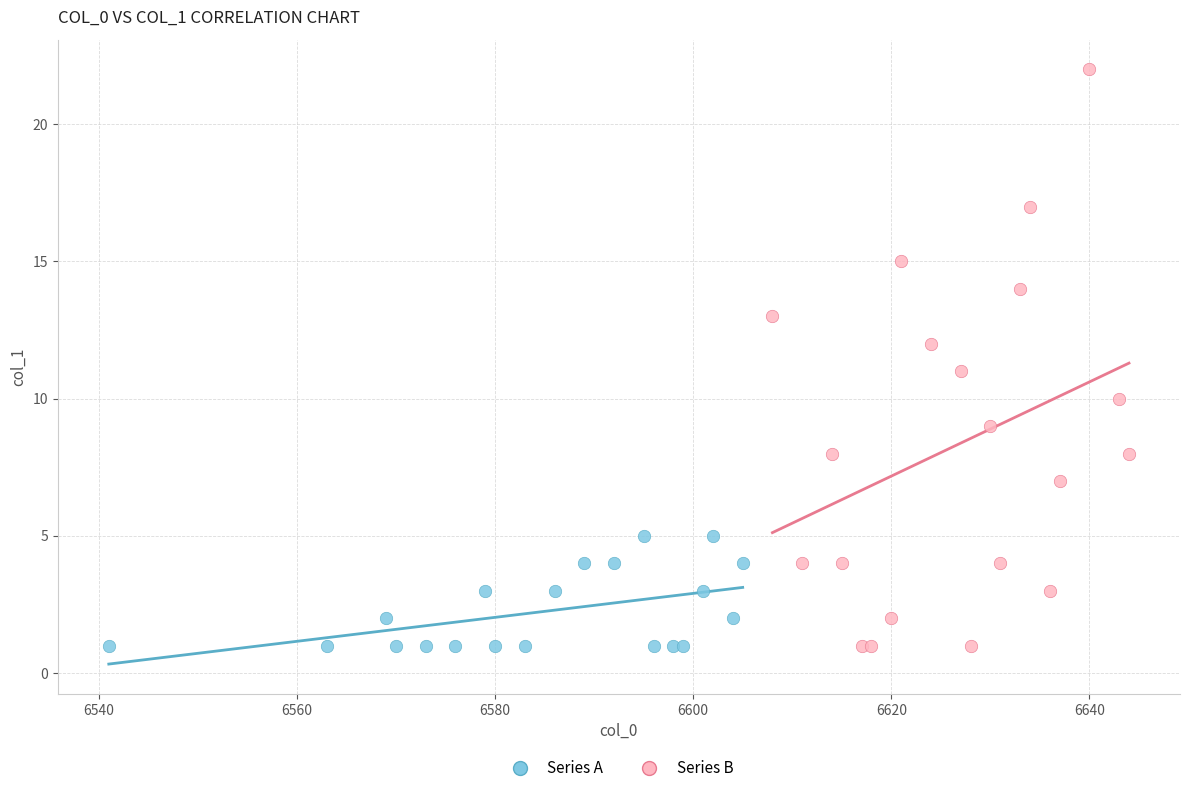

Which series has the widest spread of Y values?

Series B